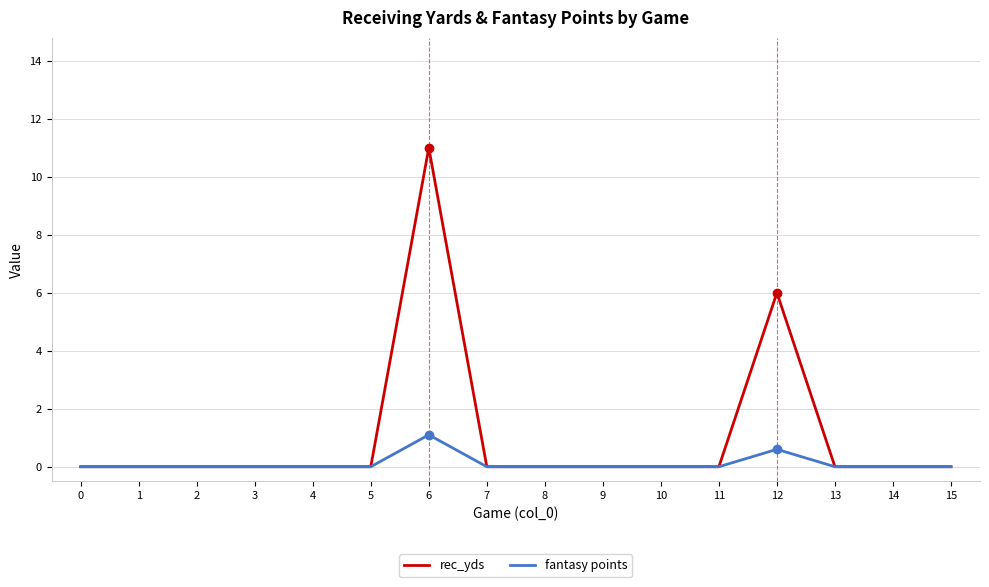

What are all the series names shown in the legend?

rec_yds, fantasy points